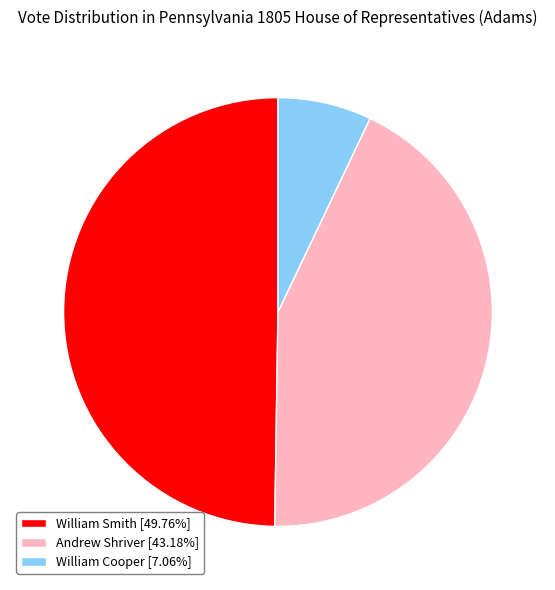

How many segments does this pie chart have?

3